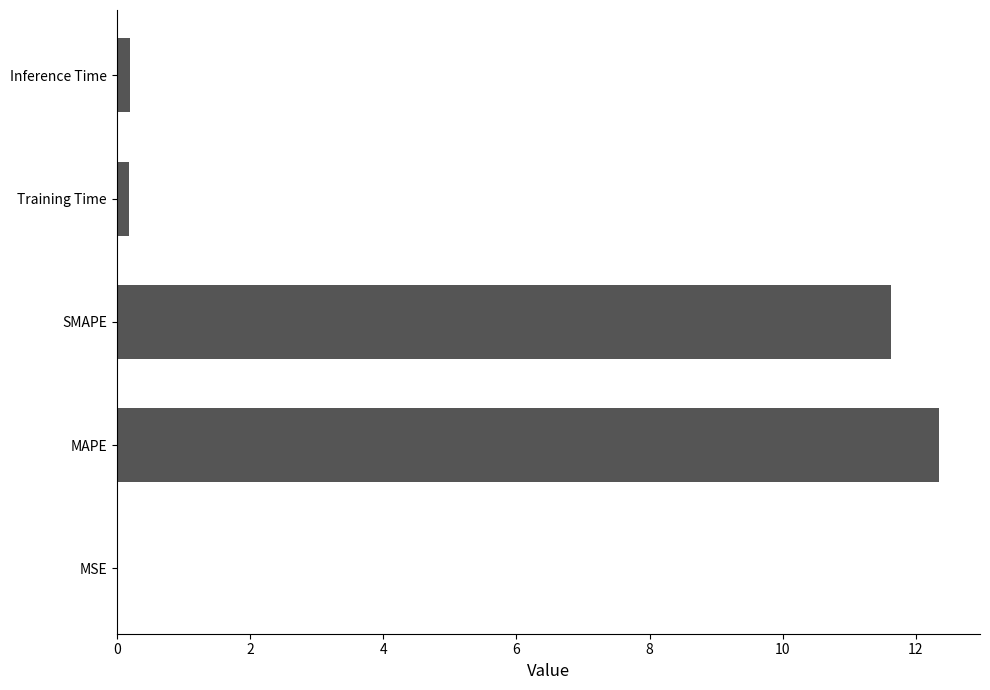

What is the sum of the values at MAPE and SMAPE?

24.0